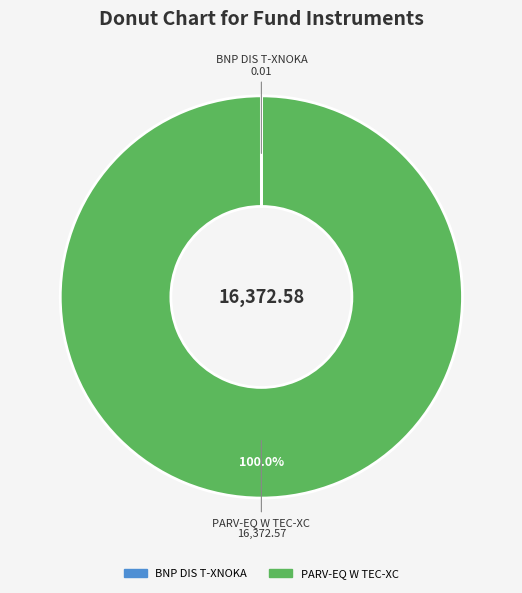

What is the largest slice in the pie chart?

PARV-EQ W TEC-XC